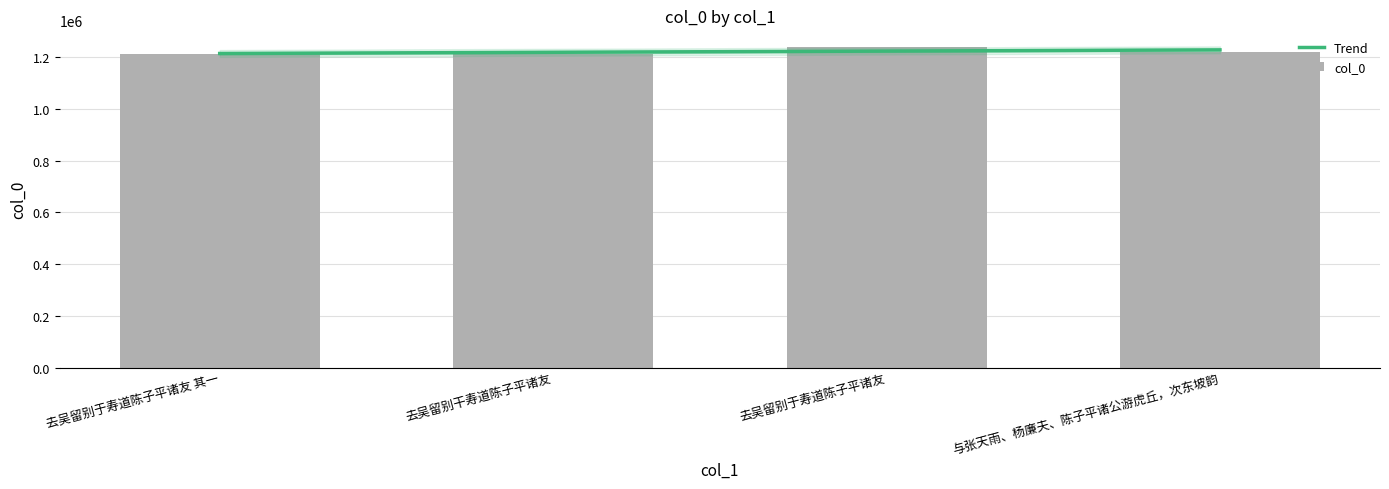

The value at 与张天雨、杨廉夫、陈子平诸公游虎丘，次东坡韵 is 712356. True or false?

False